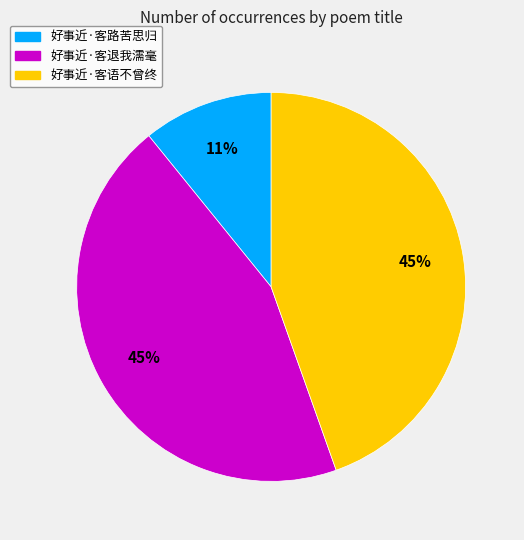

The 好事近·客路苦思归 slice represents 11% of the pie. True or false?

True